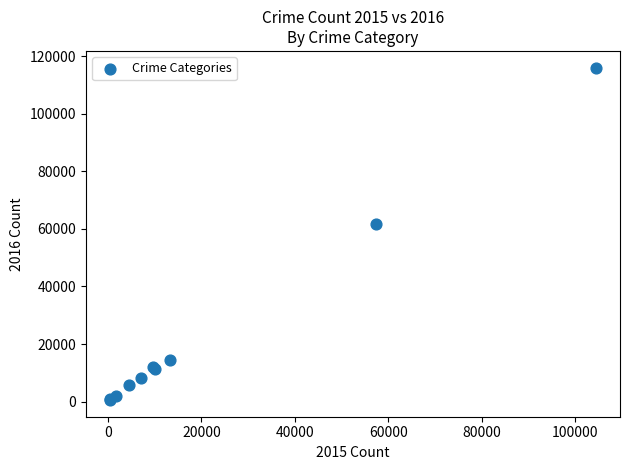

What Y value in the scatter plot is closest to 58293?

61619